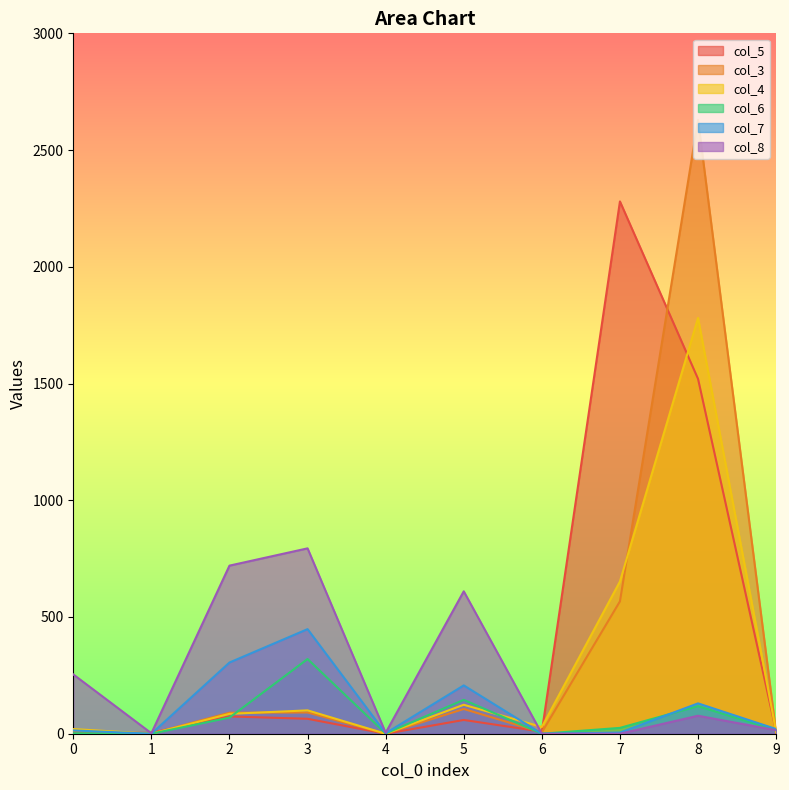

What is the average value of the col_3 series?

350